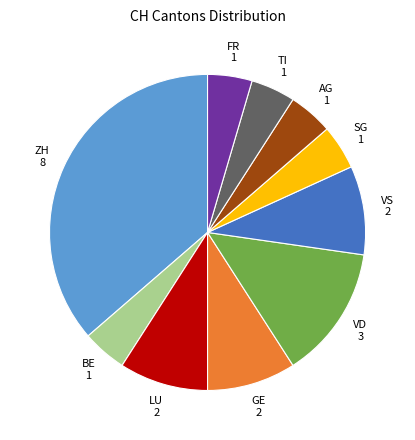

Is there a majority slice in this chart?

No